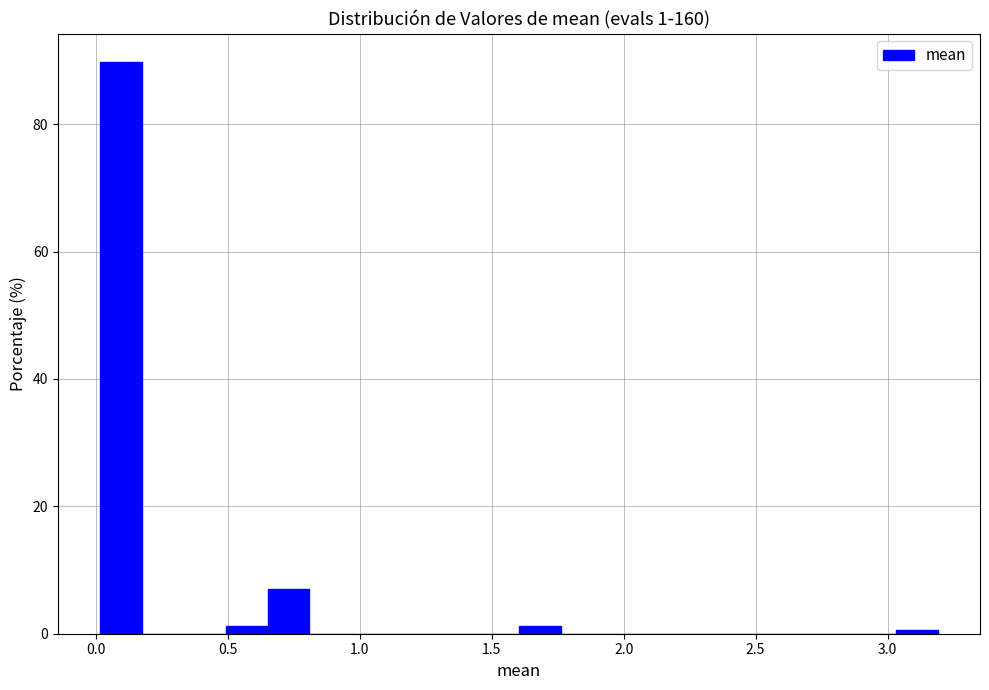

Read against the x-axis, roughly where is the centre of the tallest bar?

0.10